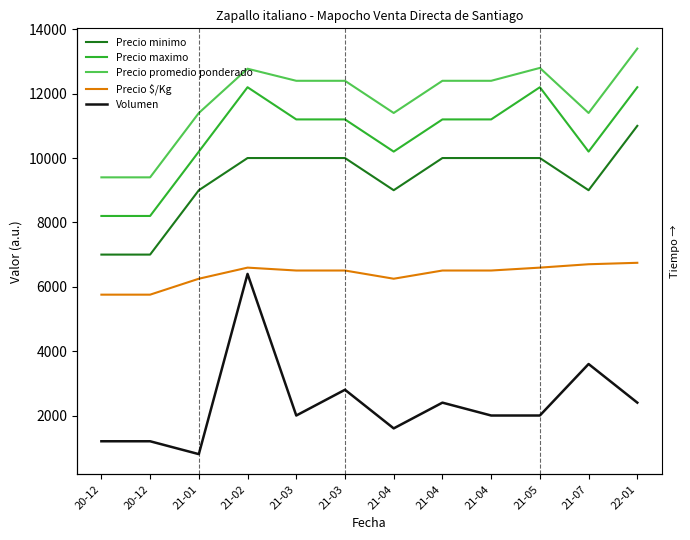

At how many categories does at least one series exceed 4875?

12